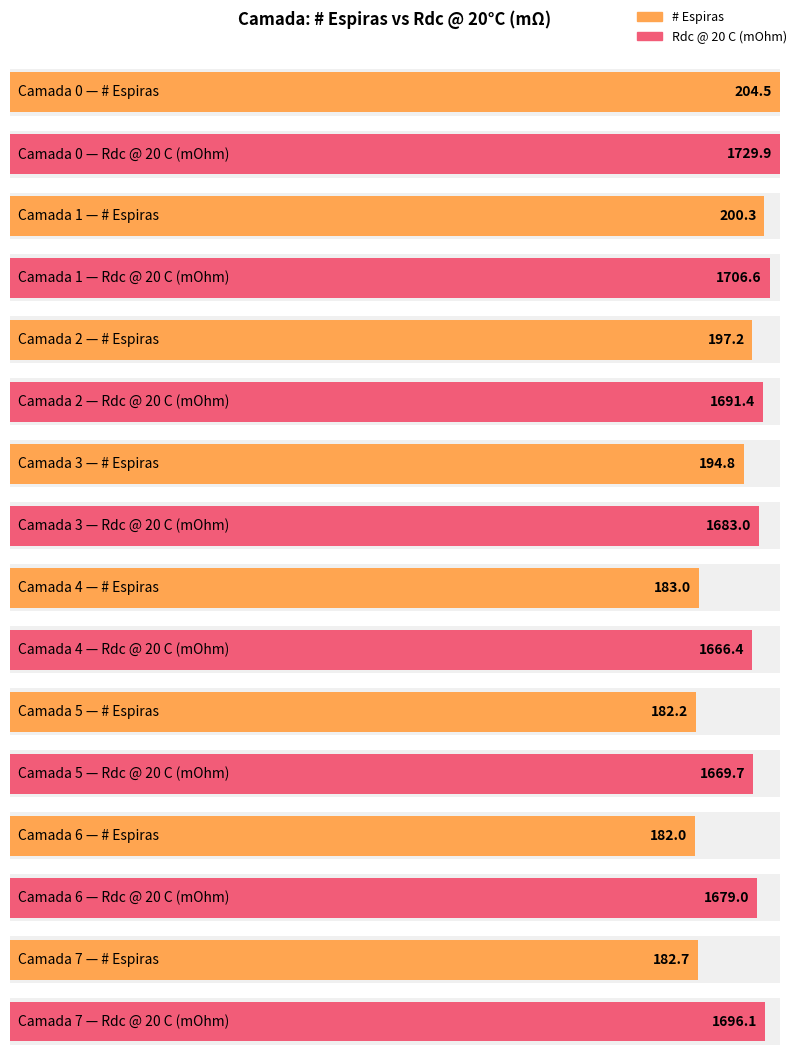

Is it true that Rdc @ 20 C (mOhm) equals 1696.1 at 7?

True